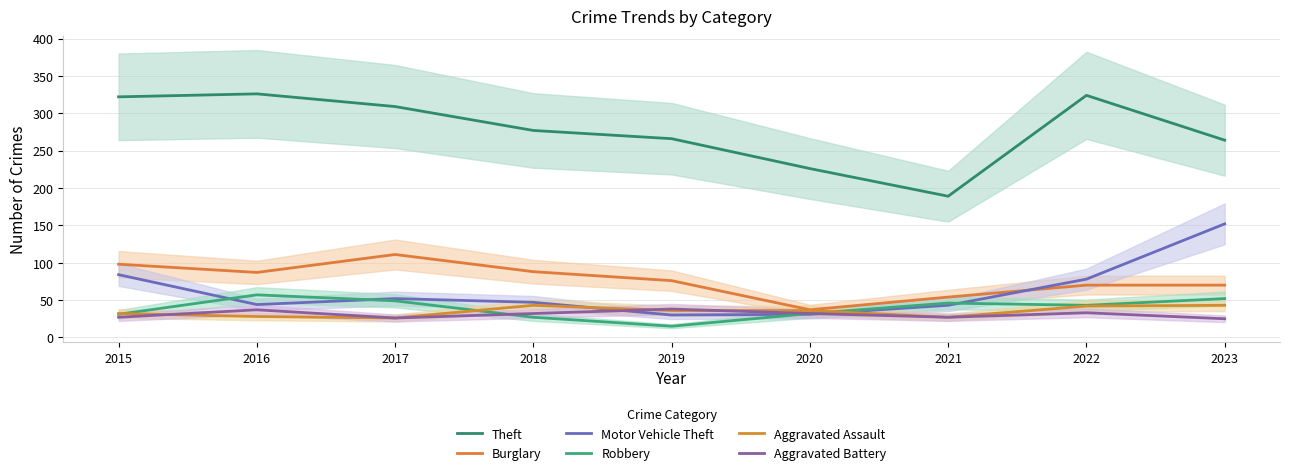

In Burglary, how many points are lower than both neighbors (excluding endpoints)?

2